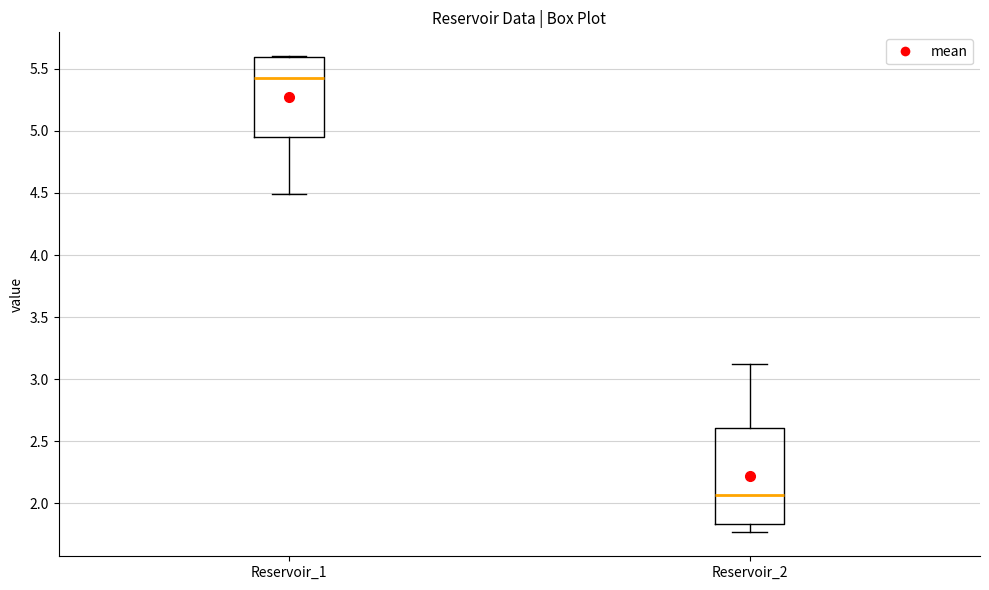

Where is the upper edge of the box for Reservoir_1 on the y-axis? The values are not printed on the chart, so give them approximately, as read against the axis.

5.60